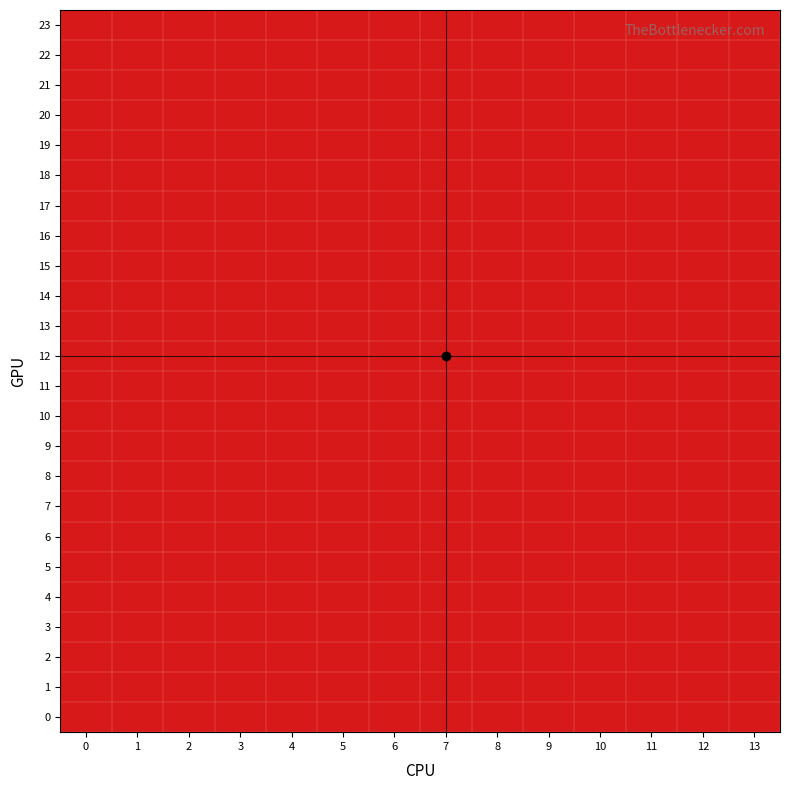

Which has a higher value, 9 or 11?

9